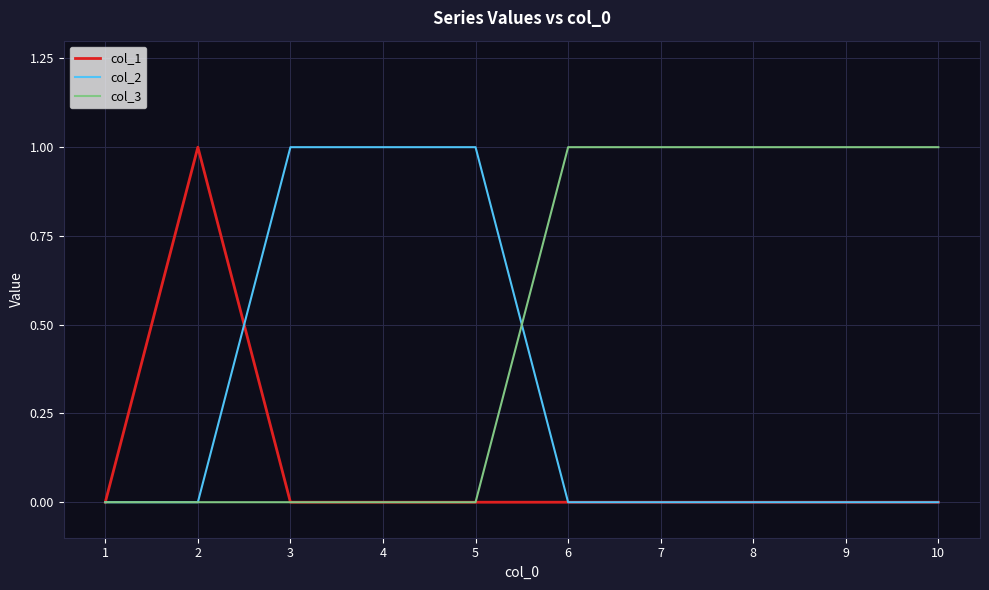

Which series has the largest total across all categories?

col_3